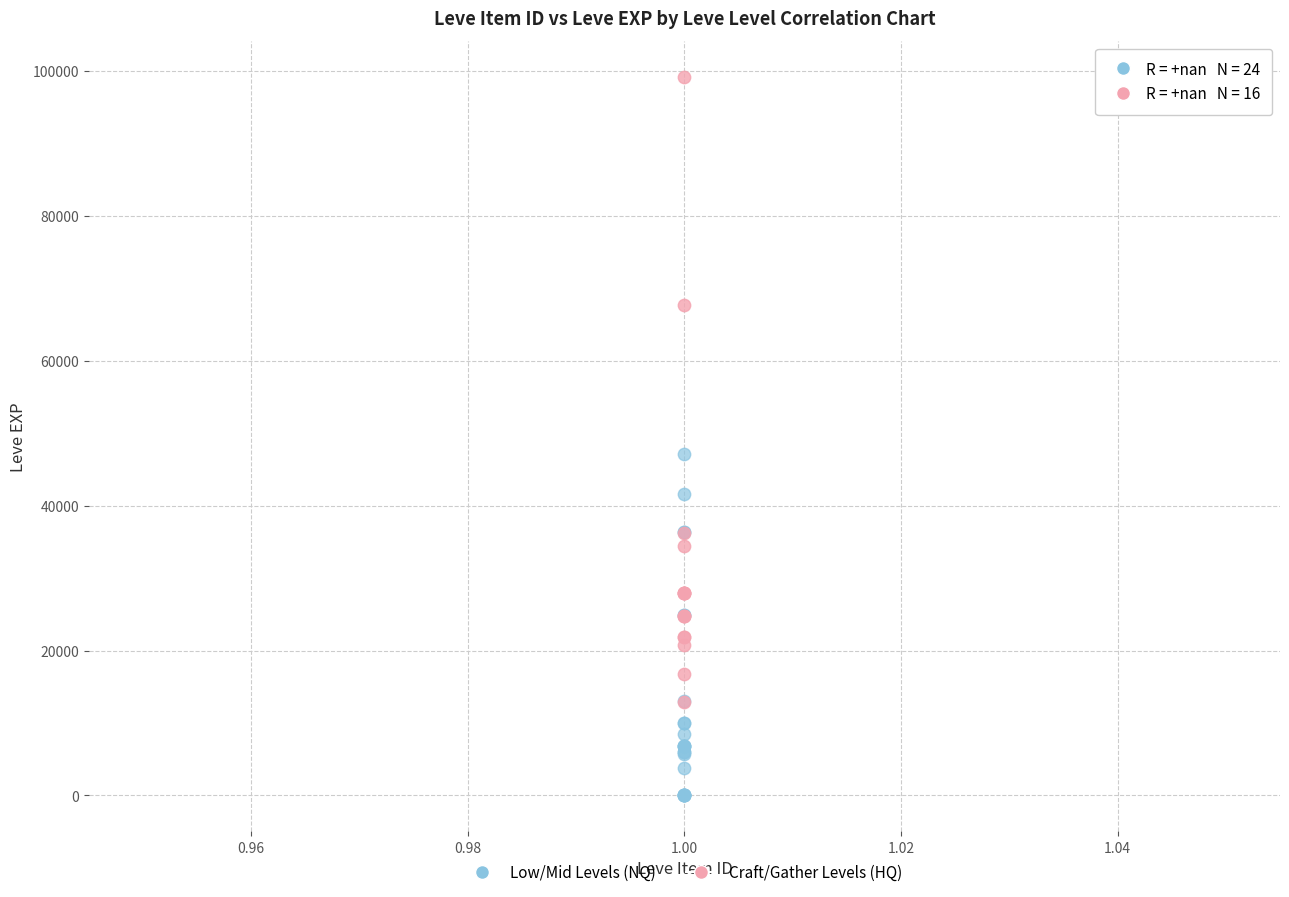

What are all the series names shown in the legend?

Low/Mid Levels (NQ), Craft/Gather Levels (HQ)